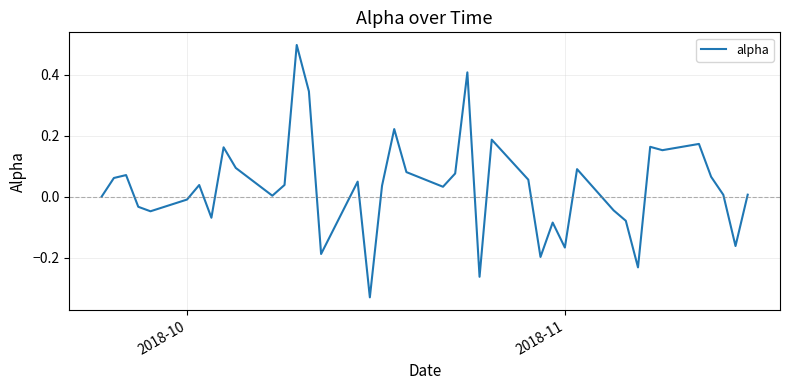

What is the maximum value shown in the chart?

0.5